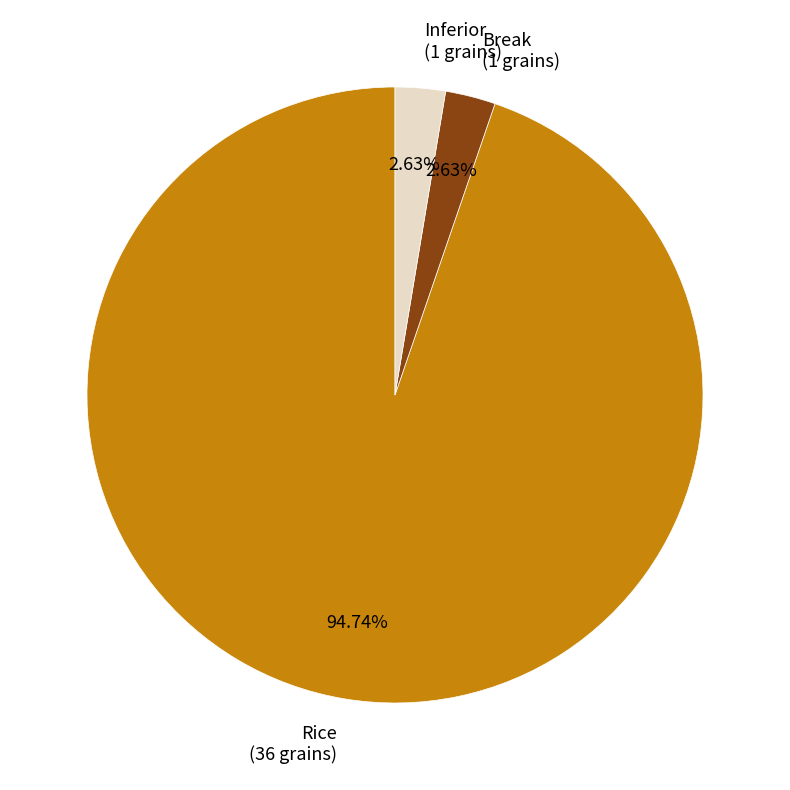

Which has a higher value, Rice (36 grains) or Break (1 grains)?

Rice (36 grains)